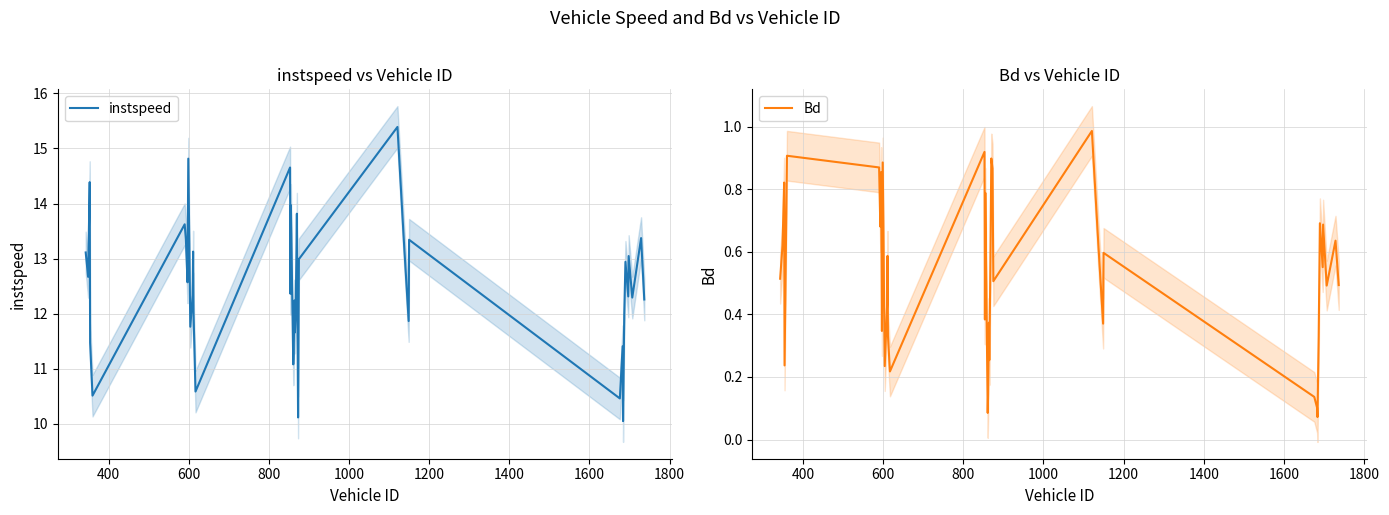

True or false: Bd and instspeed intersect in this chart.

False